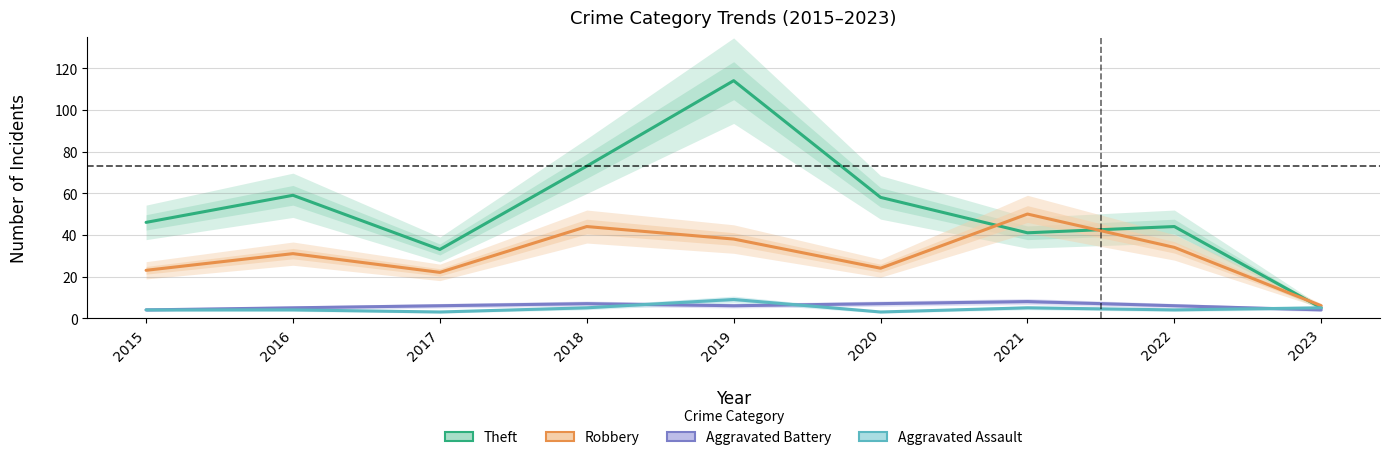

What is the value of the Robbery point at the 4th from the left?

44